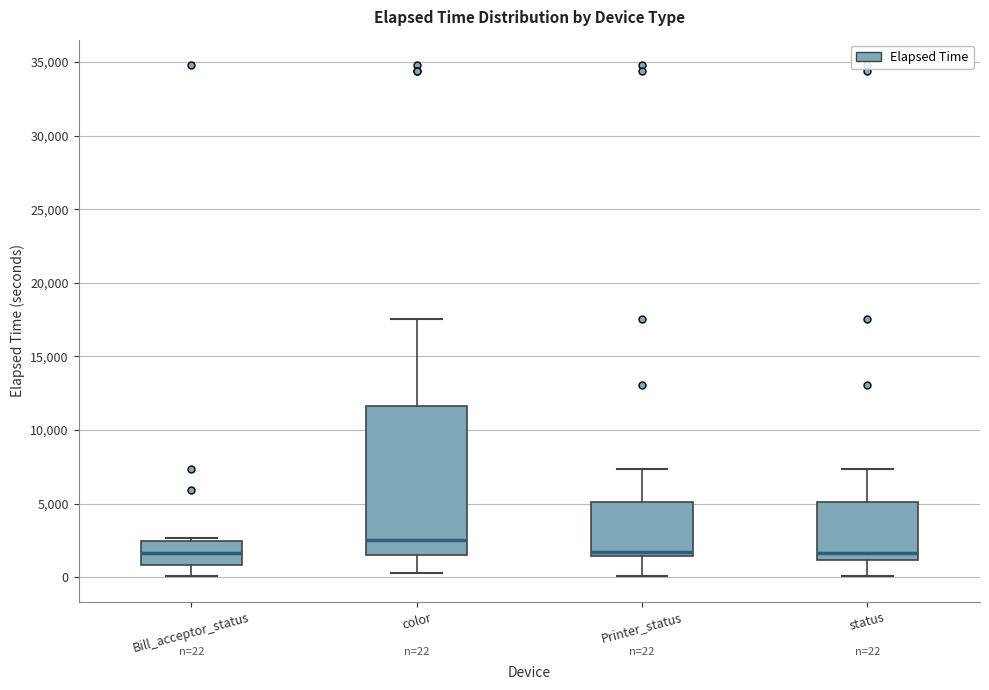

Which box is the tallest, from its lower edge to its upper edge?

color